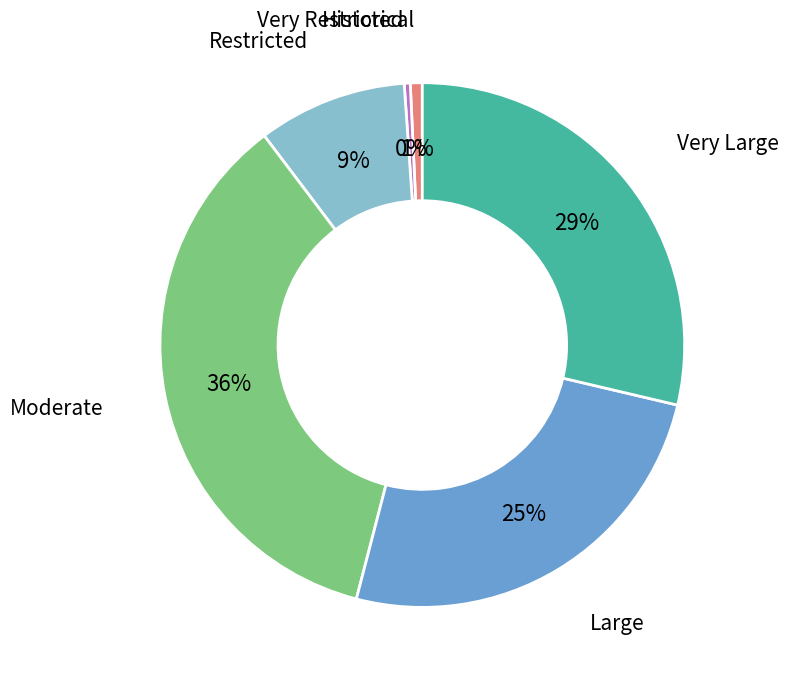

How many segments does this pie chart have?

6